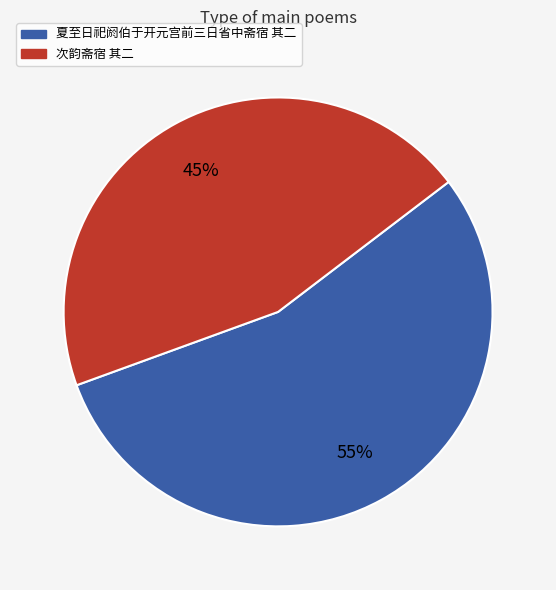

To the nearest percent, what is the difference between the largest and smallest slice percentages?

10%